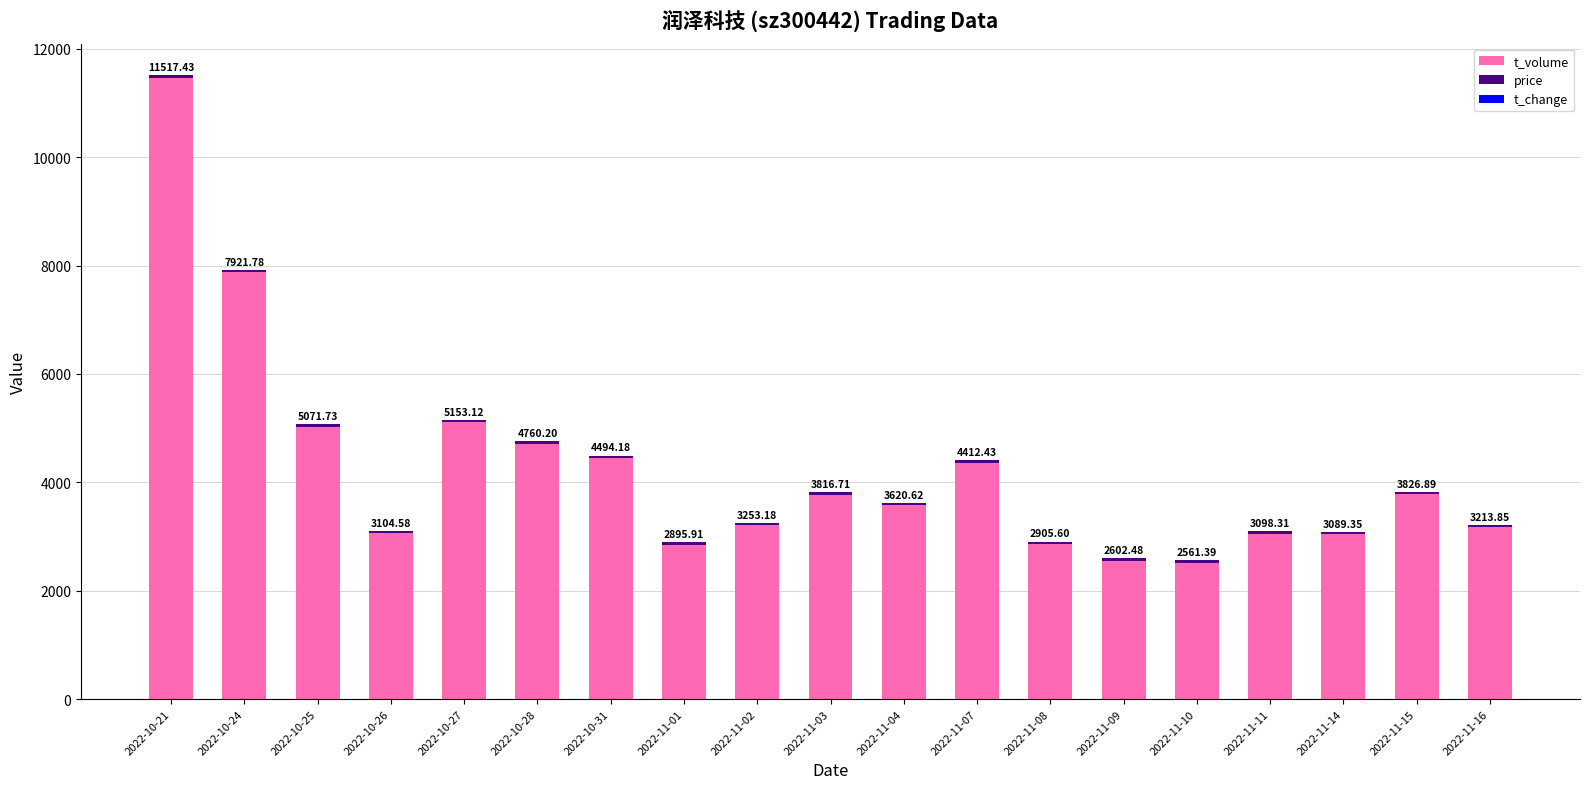

At which category is the sum across all series the highest?

2022-10-21